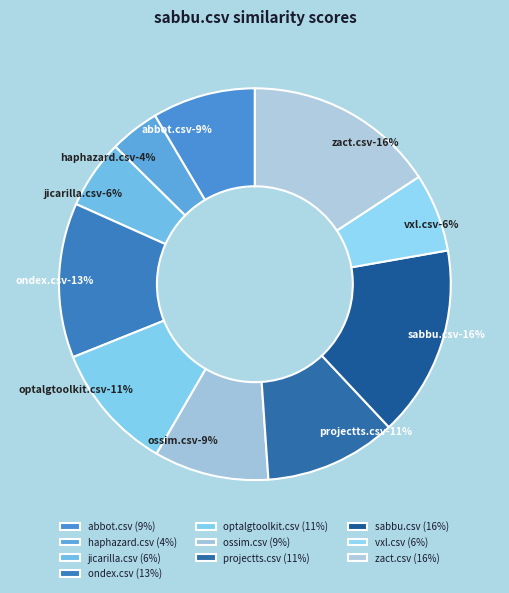

Which category has the biggest portion of the pie?

sabbu.csv